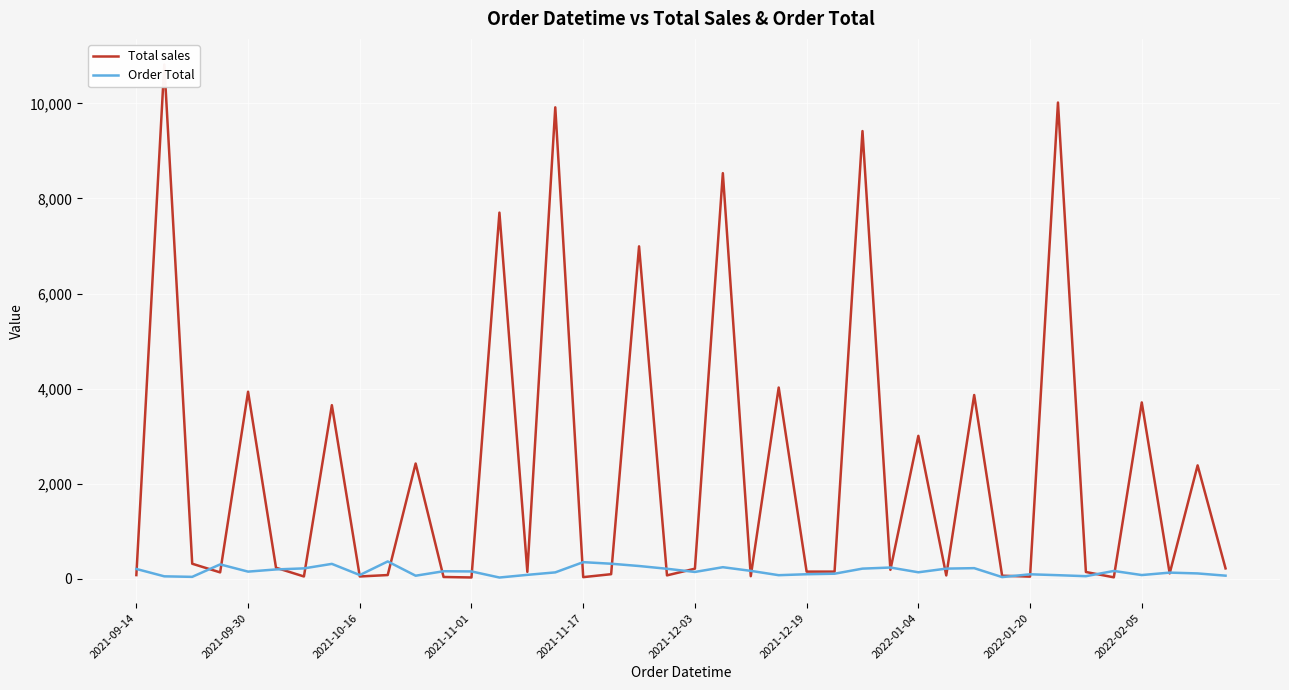

How many data points in Total sales are above 191?

19